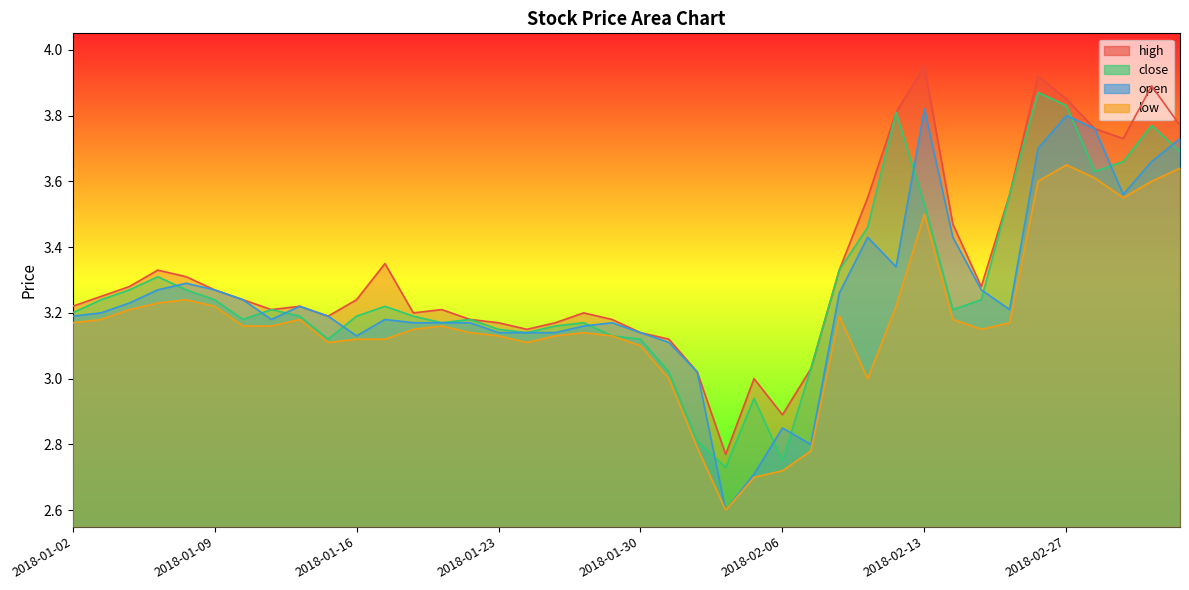

Does the chart display data point markers on the line(s)?

No